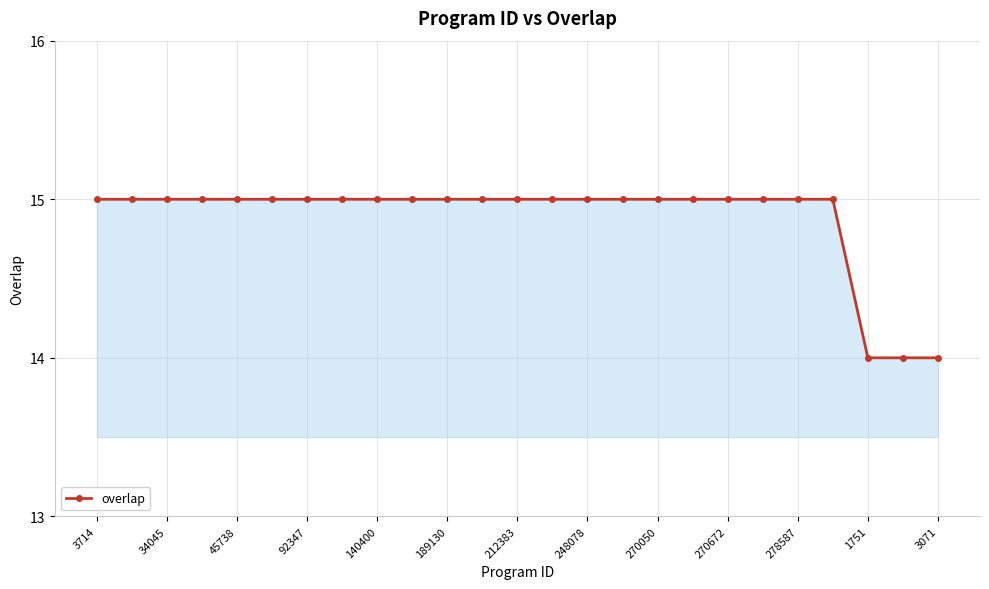

What is the average value?

15